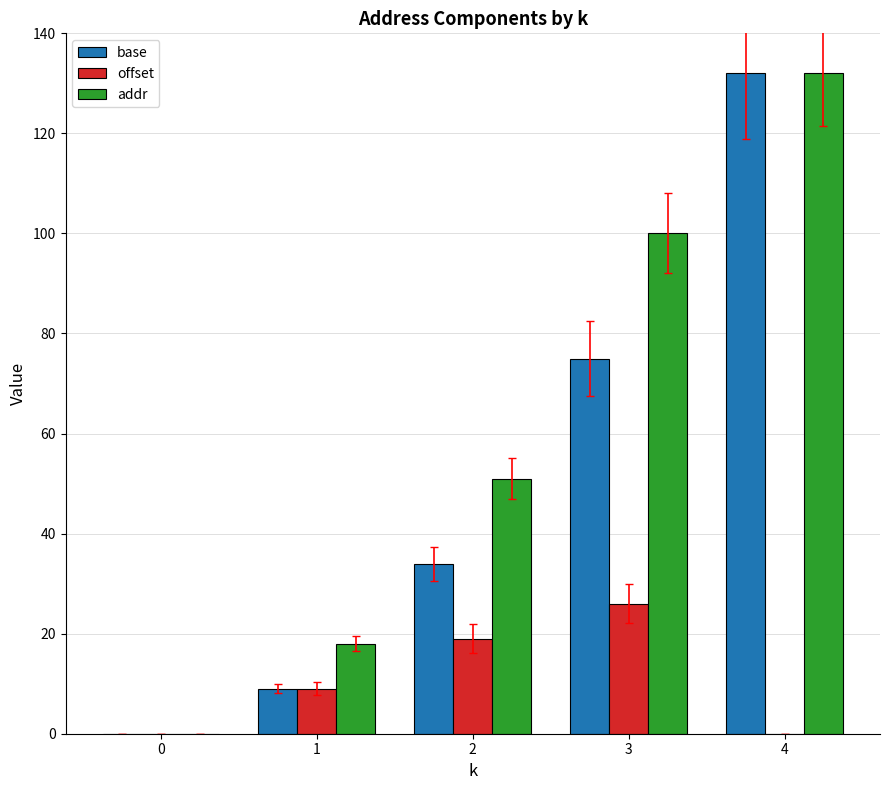

Count the number of categories in the chart.

5